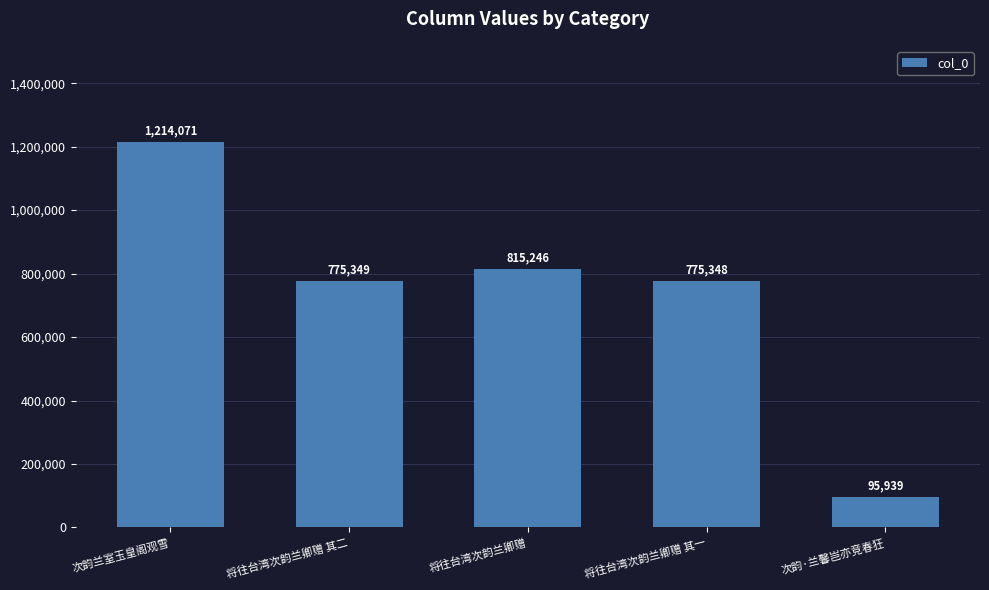

What is the difference between the maximum and minimum values?

1118132